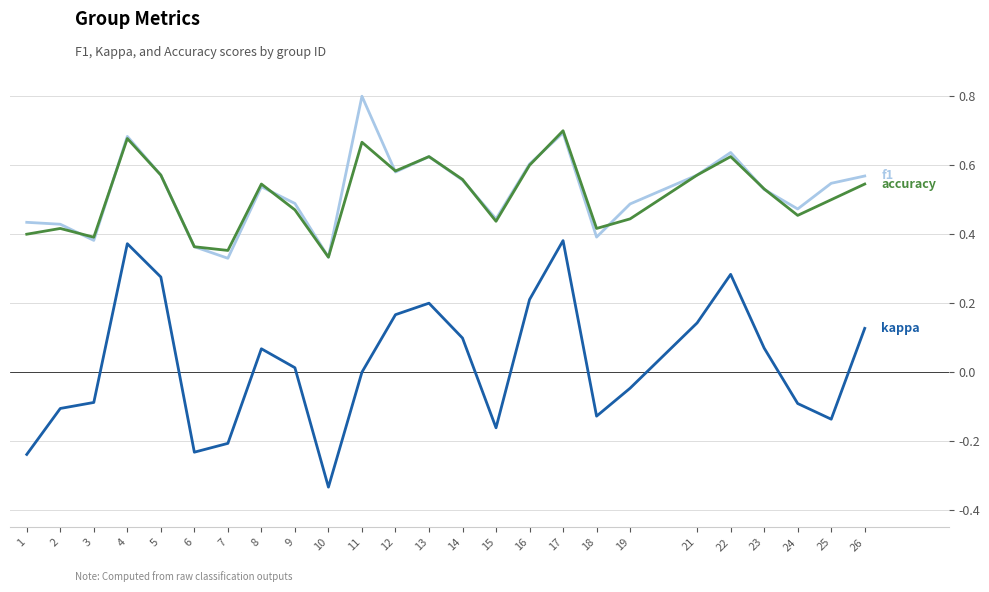

What is the maximum value shown in the chart?

0.8